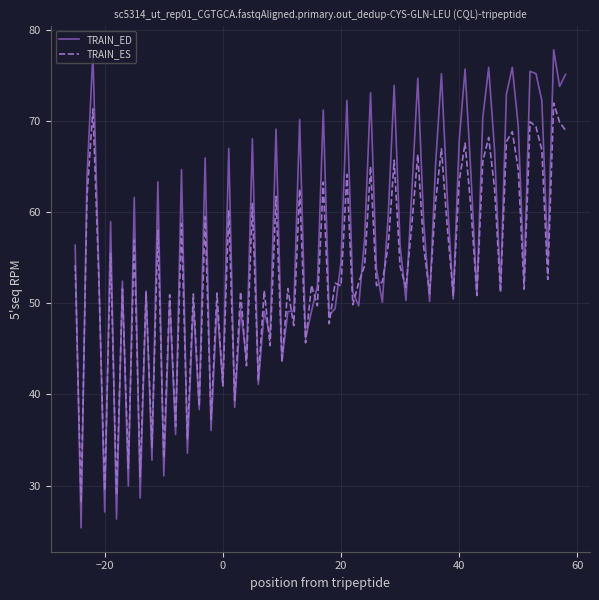

Does the chart display data point markers on the line(s)?

No